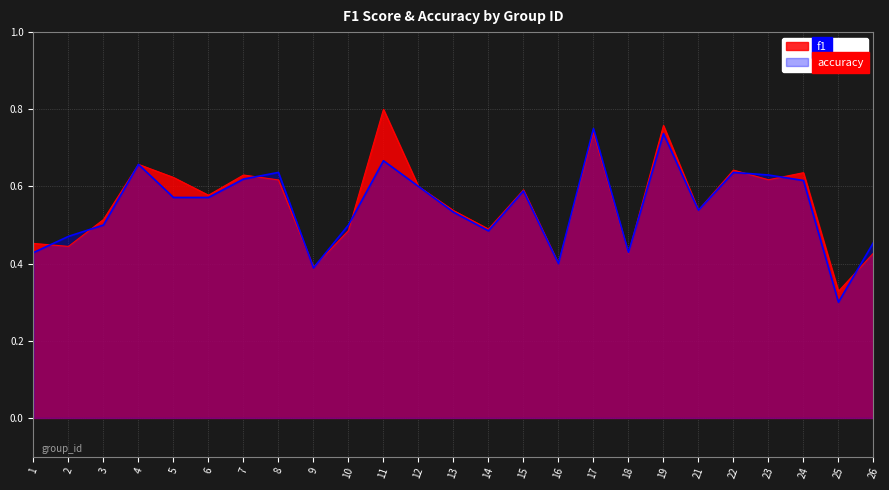

After their last crossing, which series has the higher values: f1 or accuracy?

accuracy